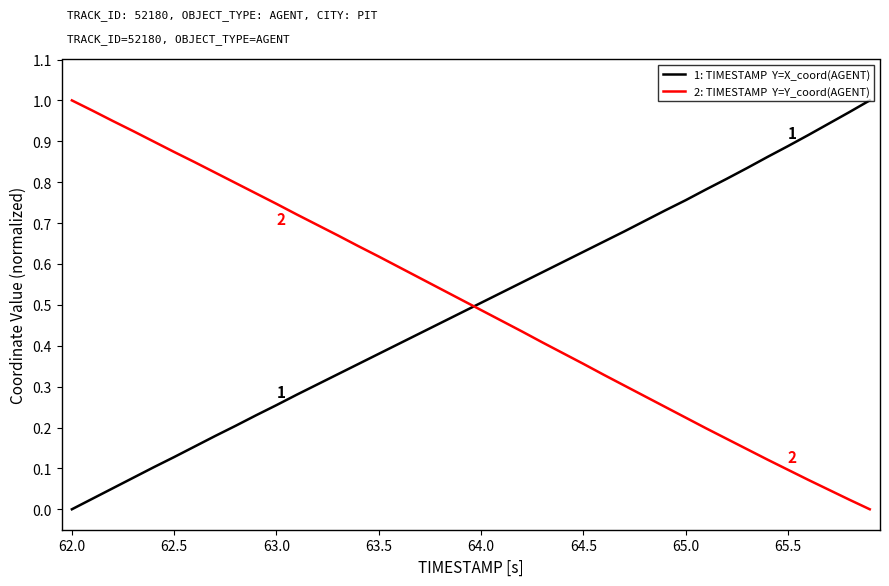

How many lines are shown in the chart?

2